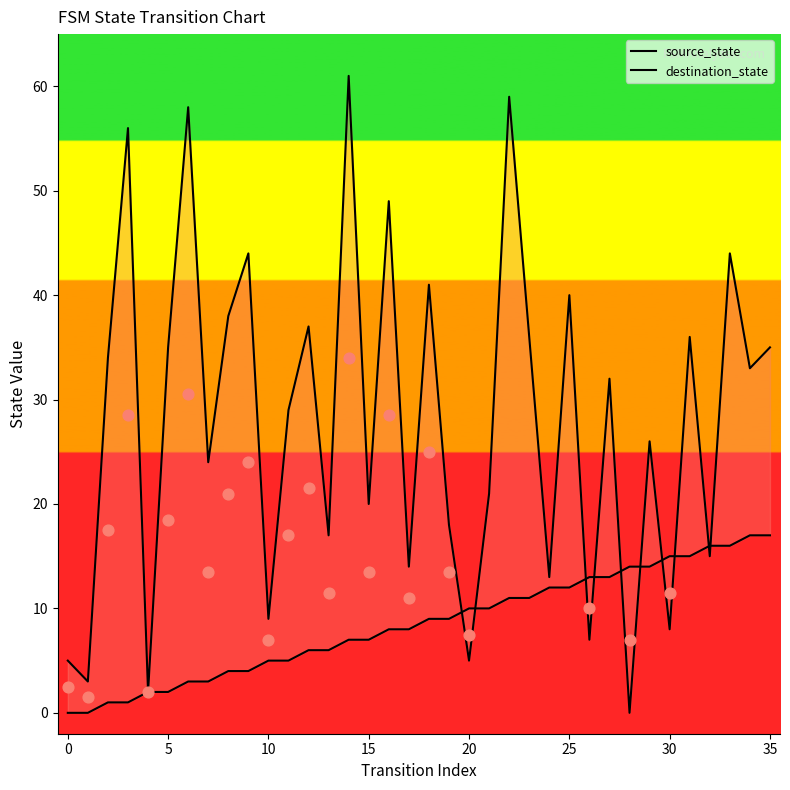

Which series contains the lowest Y value?

source_state